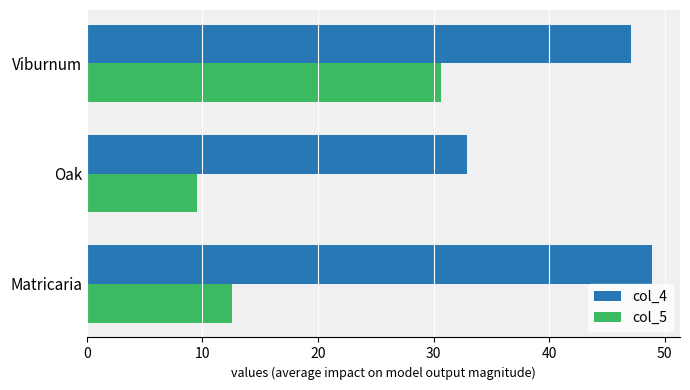

What is the average value of the col_4 series?

43.0